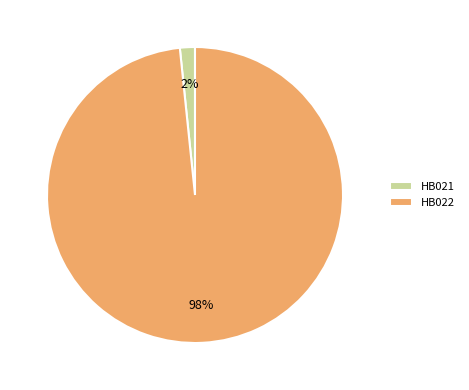

Does HB022 account for over 50% of the chart?

Yes